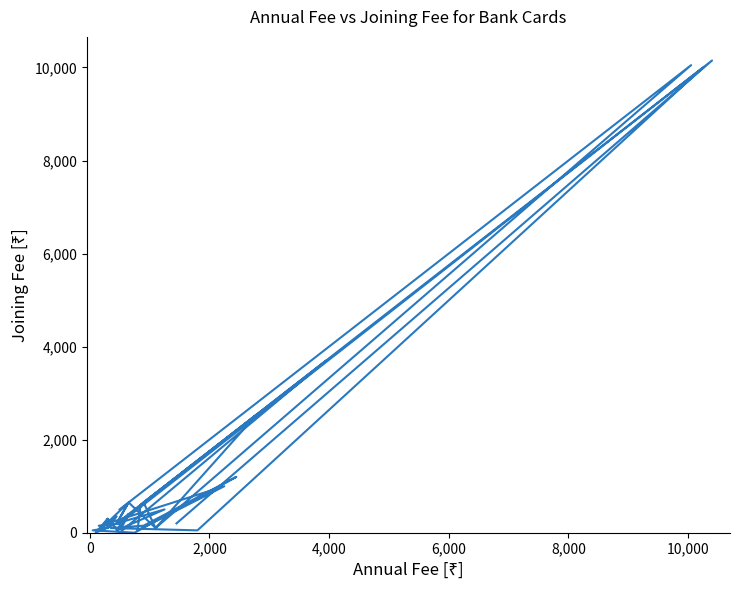

Does the chart have visible grid lines?

No